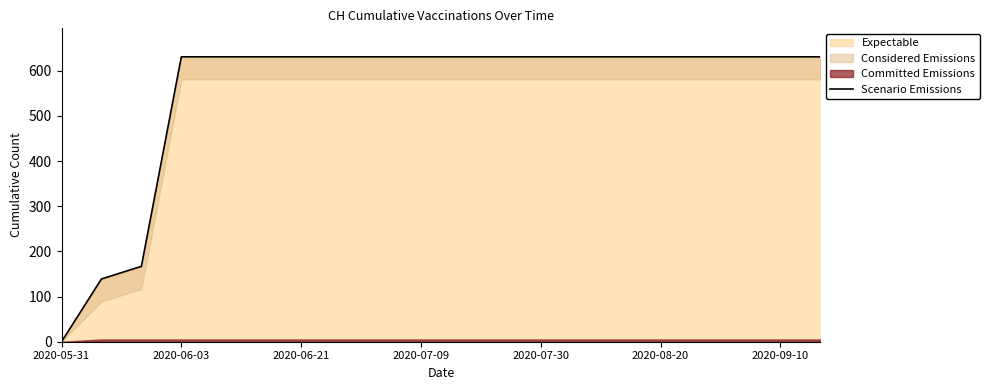

What is the highest value of the Expectable series?

631